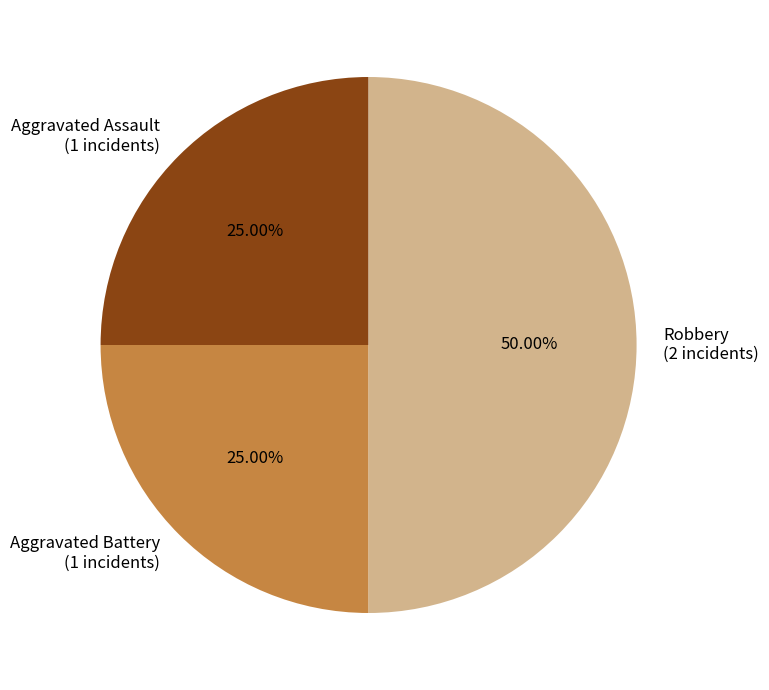

How many segments does this pie chart have?

3